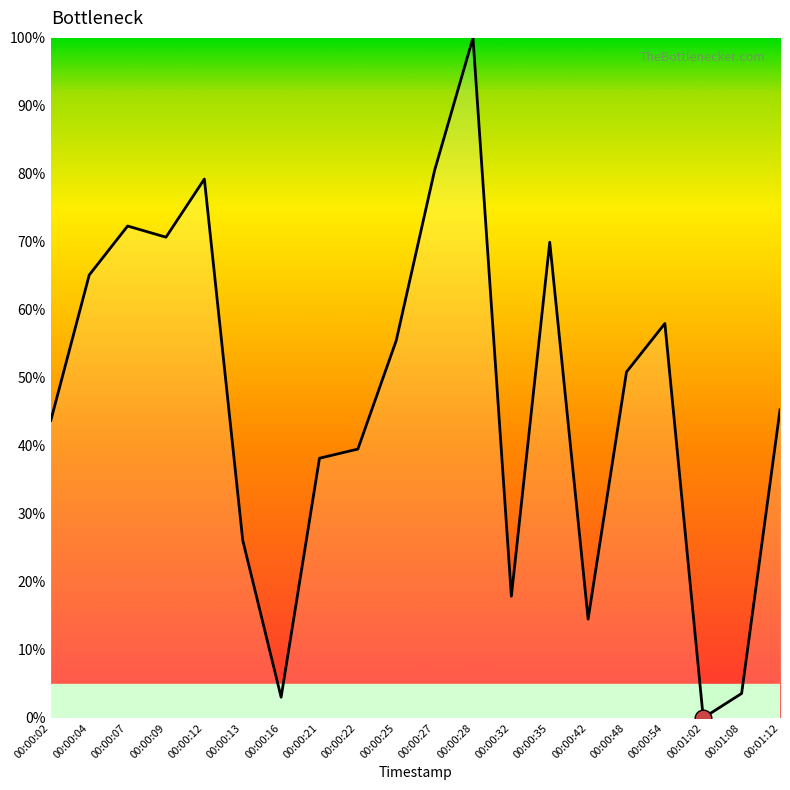

What is the greatest value displayed?

100.0